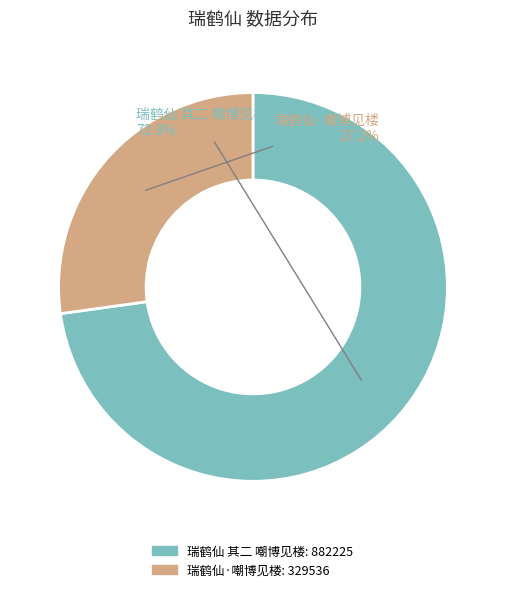

Combined, what portion of the pie is 瑞鹤仙 其二 嘲博见楼 and 瑞鹤仙·嘲博见楼?

100.0%